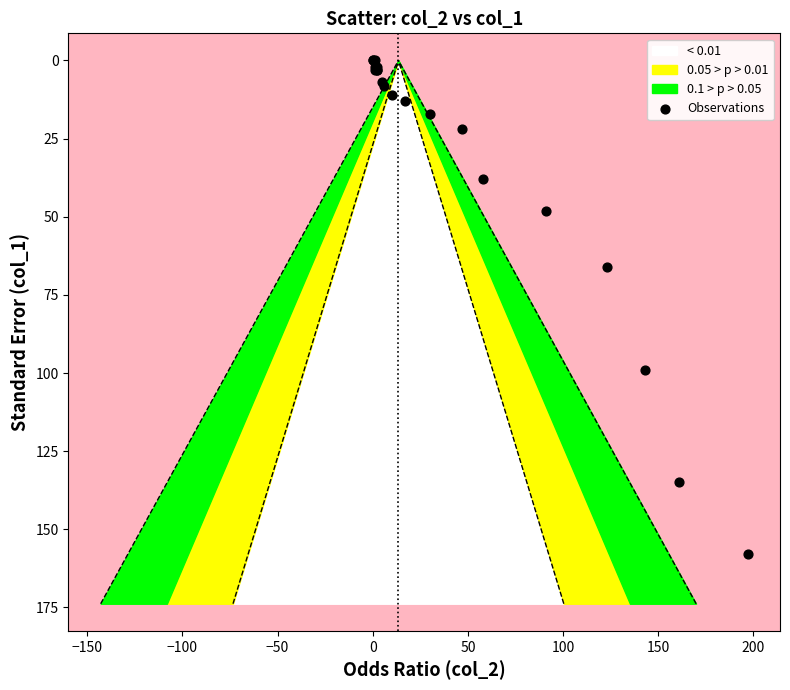

What Y value in the scatter plot is closest to 79?

66